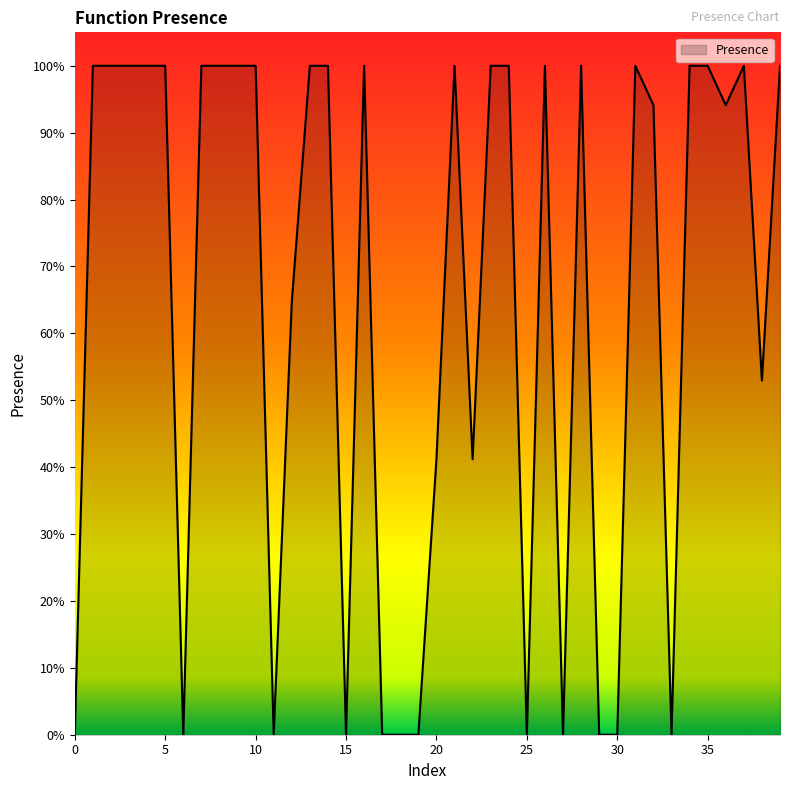

Where is the first local minimum?

6